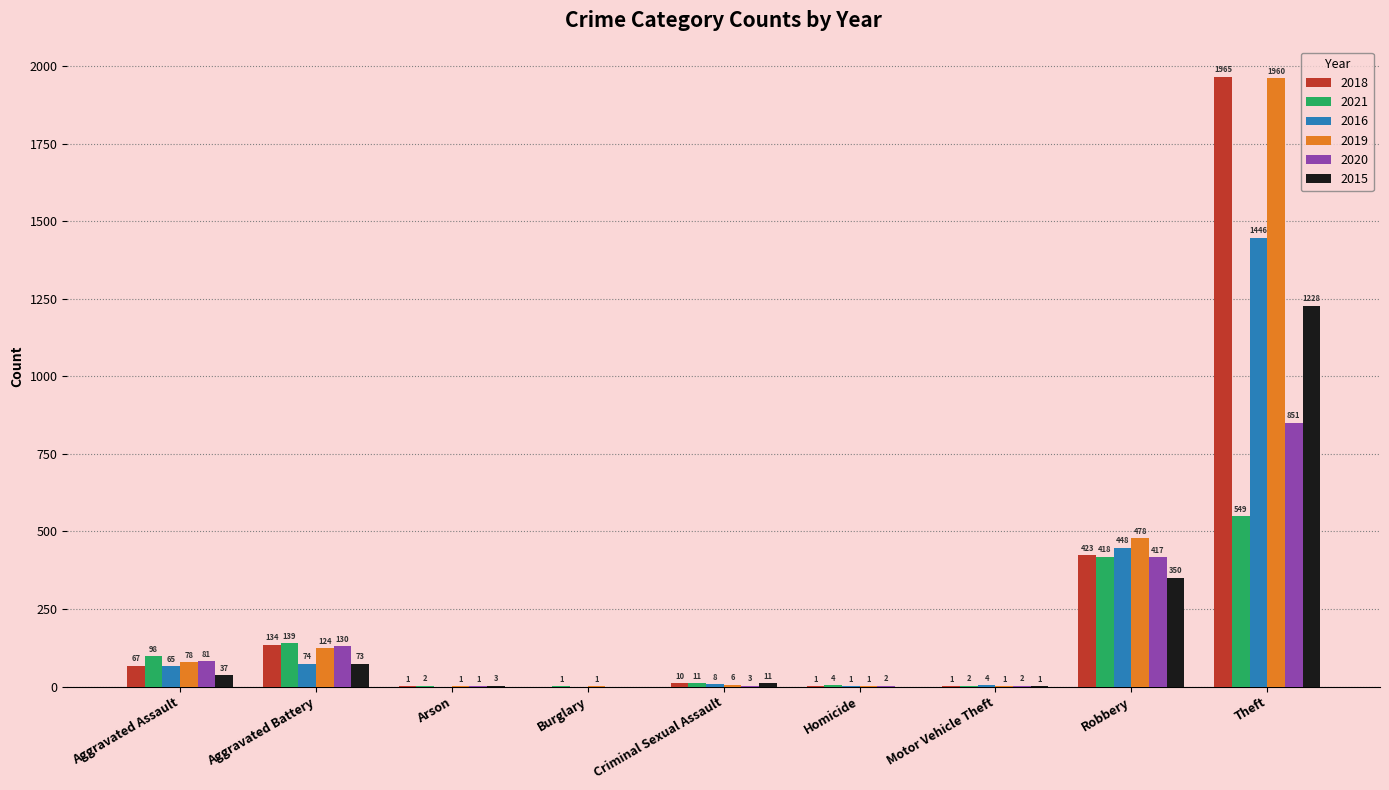

How many positive values does the 2018 series have?

8